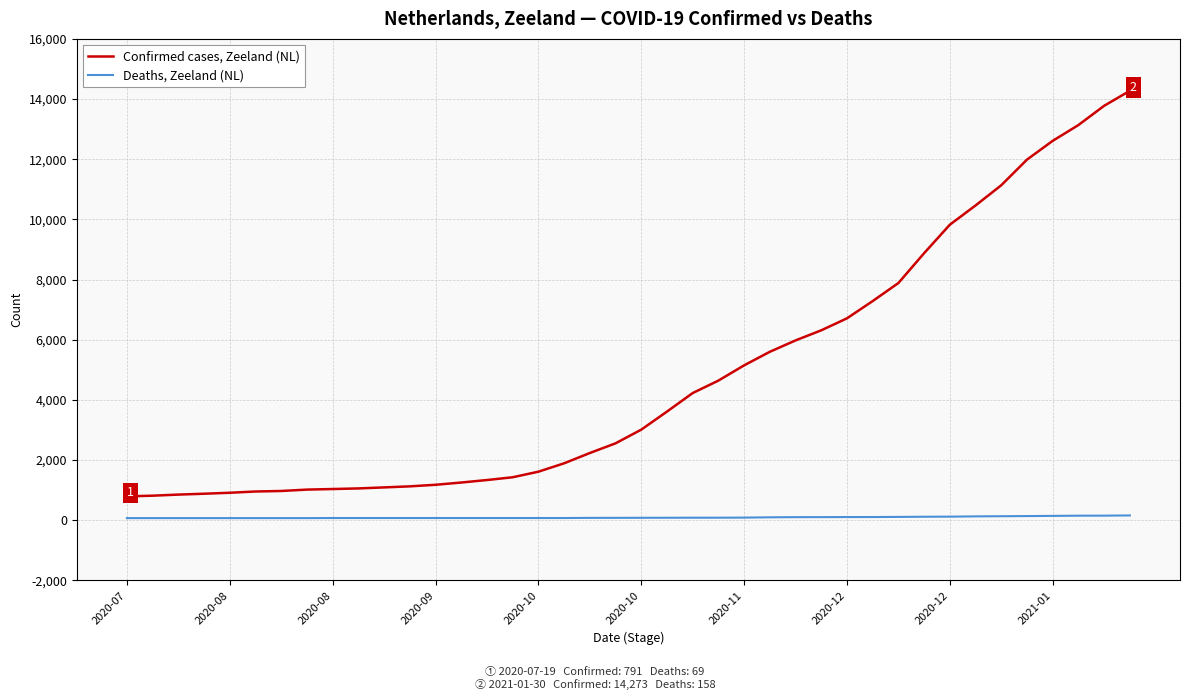

List the series in order of their overall mean, lowest first.

Deaths, Zeeland (NL), Confirmed cases, Zeeland (NL)